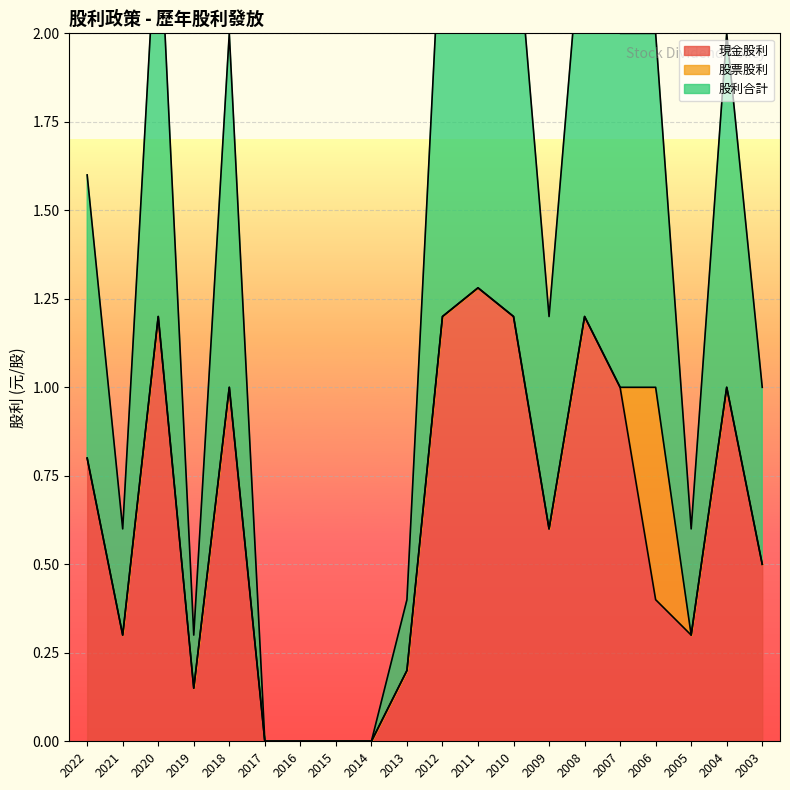

True or false: 現金股利 has a value of 0.9 at 2003.

False